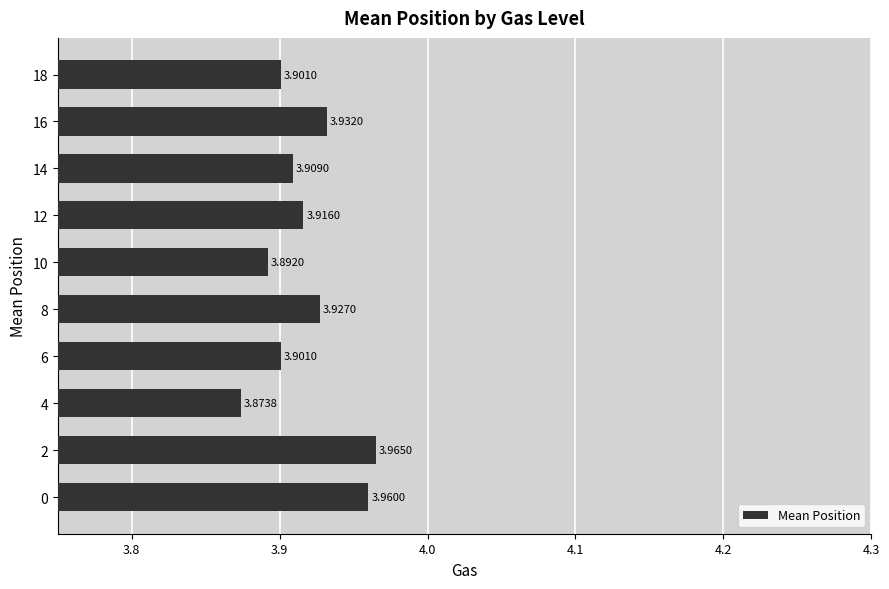

What is the sum of all values?

39.2